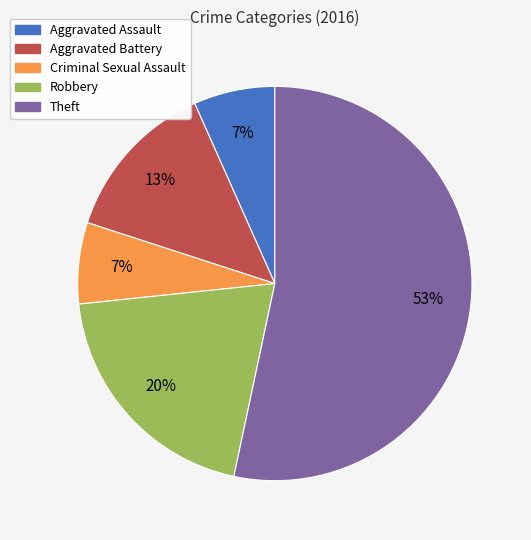

Which category has the biggest portion of the pie?

Theft